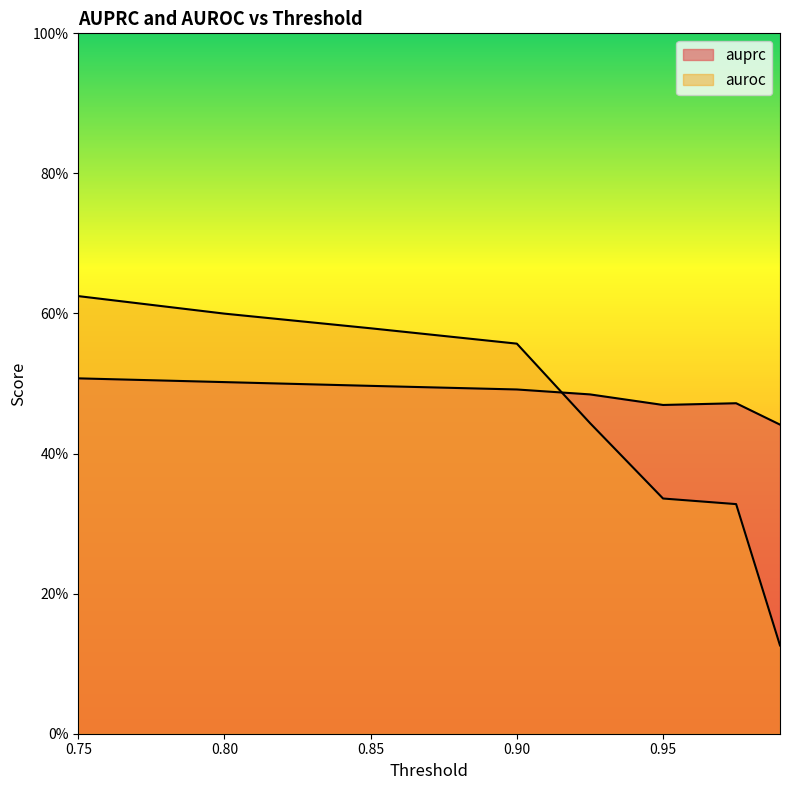

Reading right to left, list all the values displayed in this chart.

auprc: 0.4	0.5	0.5	0.5	0.5	0.5	0.5	0.5
auroc: 0.1	0.3	0.3	0.4	0.6	0.6	0.6	0.6